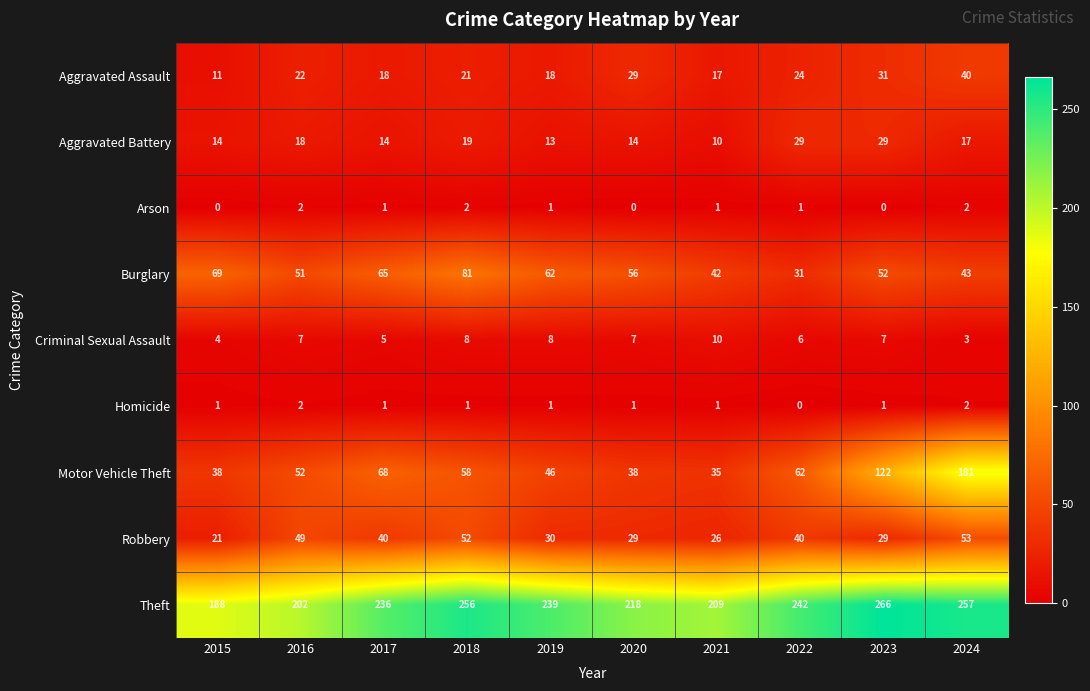

Count the number of data series in this chart.

9